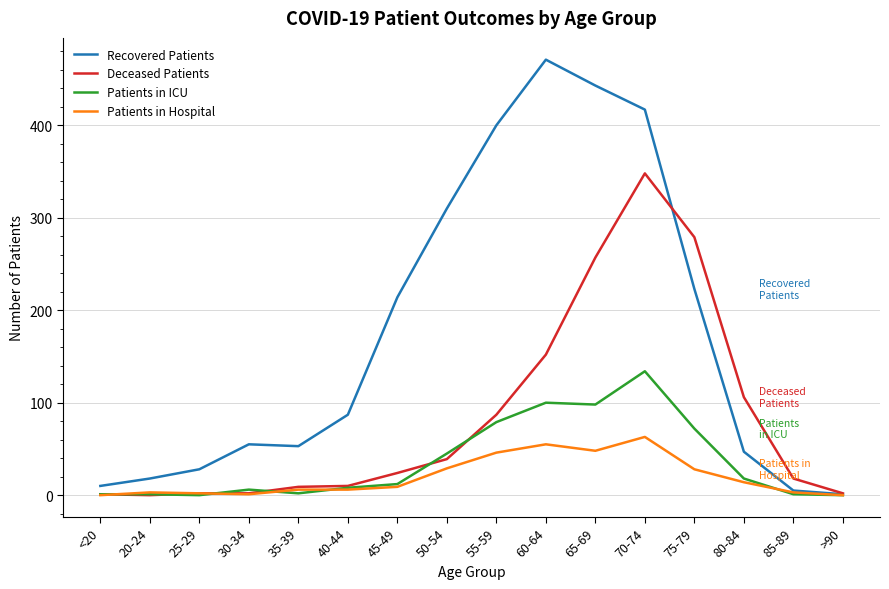

Between 30-34 and >90, which series saw the biggest shift?

Recovered Patients